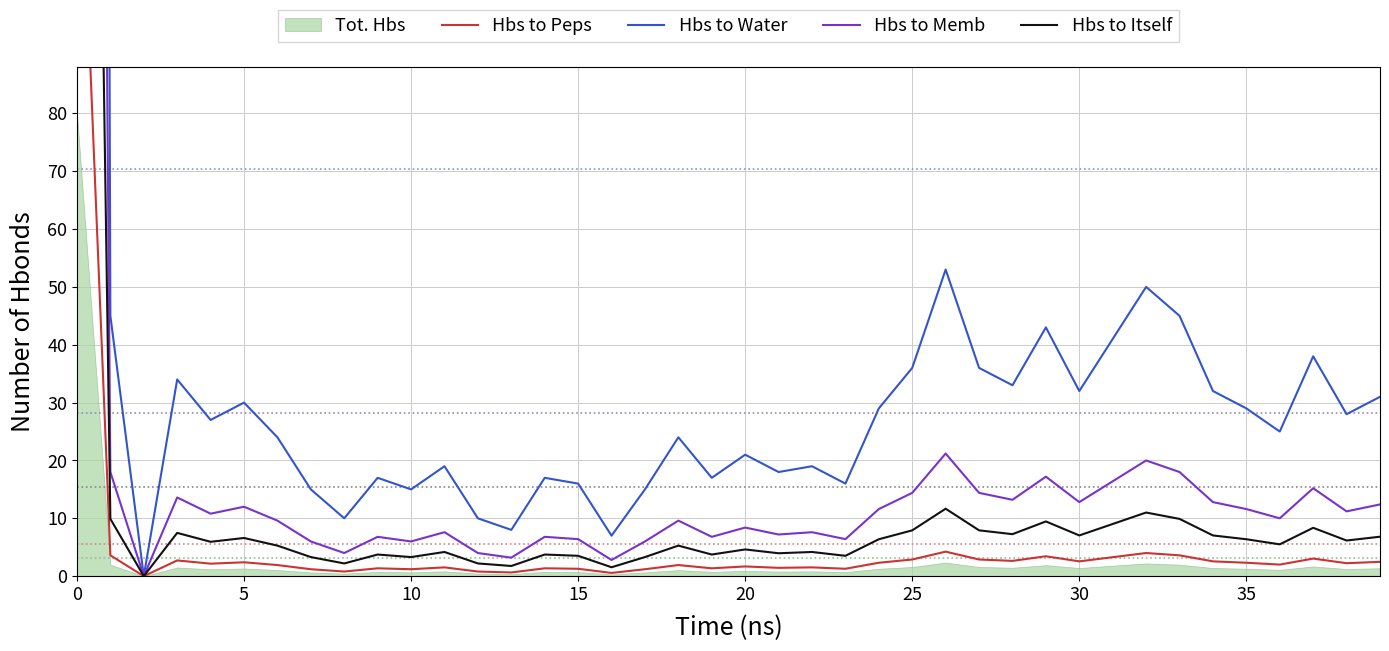

What is the sum of the Hbs to Peps values at 20 and 24?

4.7